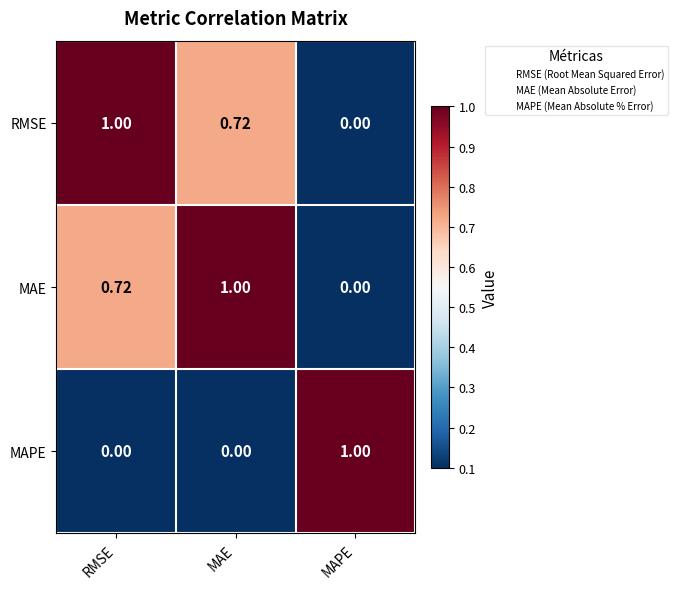

List the labels in order of RMSE value, smallest first.

MAPE, MAE, RMSE